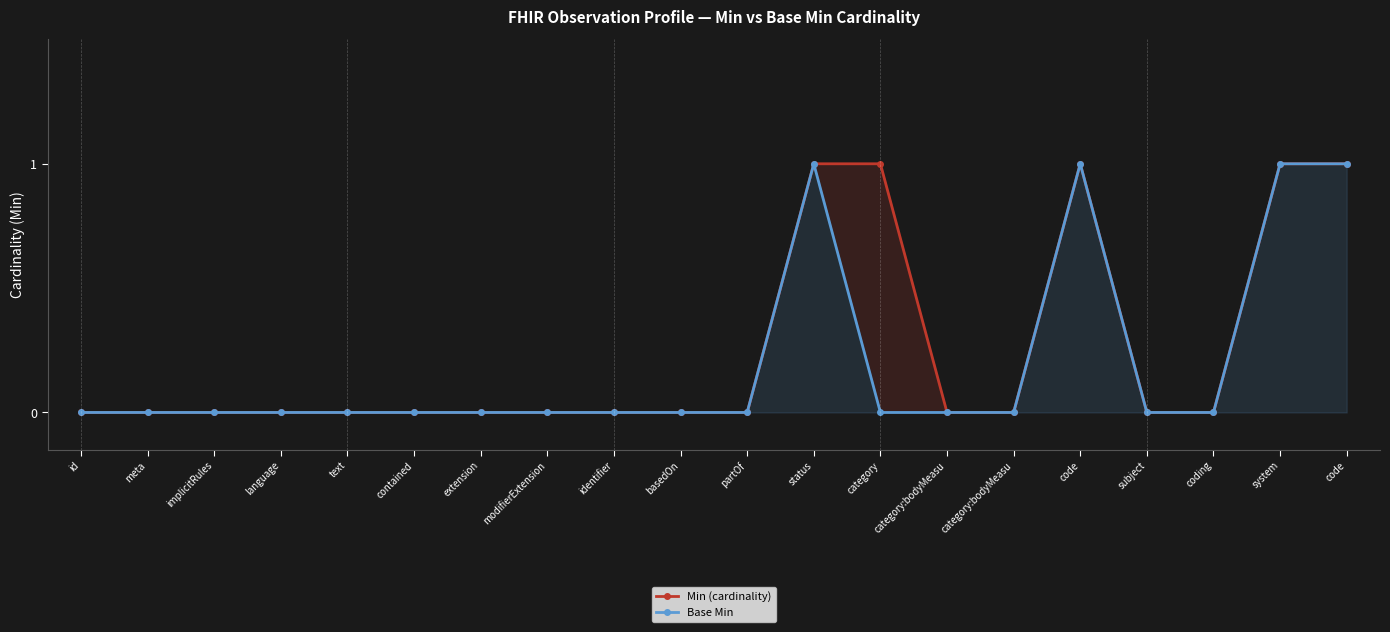

True or false: Base Min and Min (cardinality) intersect in this chart.

False